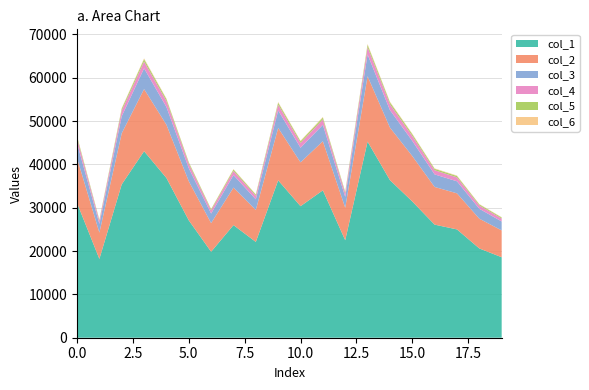

Reading left to right, what are all the values shown in this chart?

col_1: 31106	18195	35396	43052	36876	27096	19847	25994	22116	36328	30363	34023	22506	45271	36387	31461	26105	25001	20610	18581
col_2: 10366	6063	11796	14348	12290	9030	6613	8662	7370	12107	10119	11339	7500	15088	12127	10485	8699	8331	6868	6191
col_3: 3453	2019	3930	4780	4094	3008	2202	2885	2454	4033	3371	3777	2498	5027	4040	3493	2897	2775	2287	2061
col_4: 1149	671	1308	1591	1362	1000	732	959	816	1342	1121	1257	830	1673	1344	1162	963	923	760	685
col_5: 381	221	434	528	452	331	242	317	270	445	371	417	274	555	446	385	319	305	251	226
col_6: 125	71	142	174	148	108	78	103	88	146	121	137	89	183	146	126	104	99	81	73